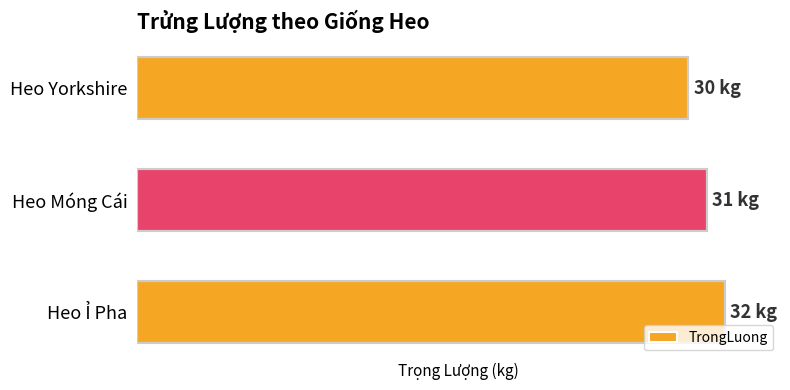

What is the maximum value shown in the chart?

32